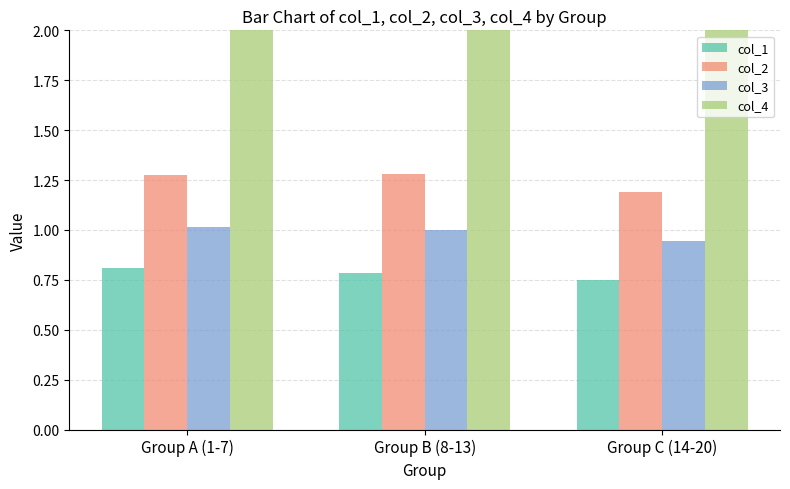

At which label is col_2 closest to 1?

Group C (14-20)